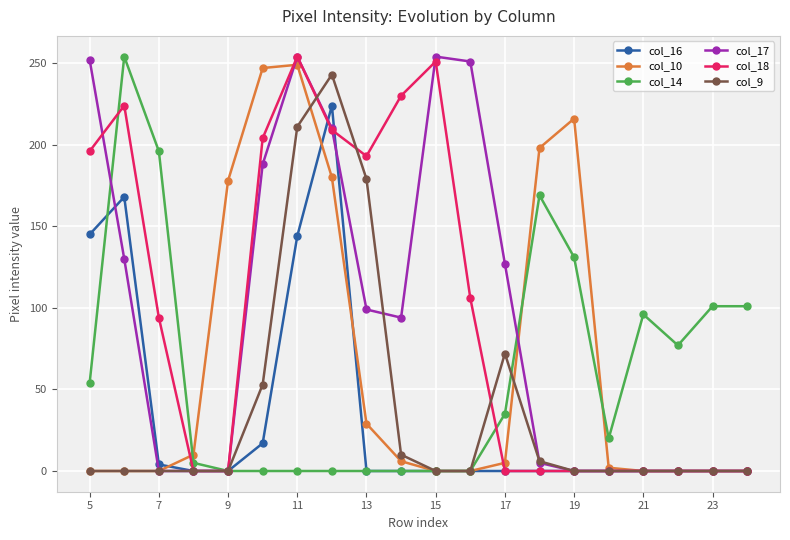

What is the maximum value shown in the chart?

254